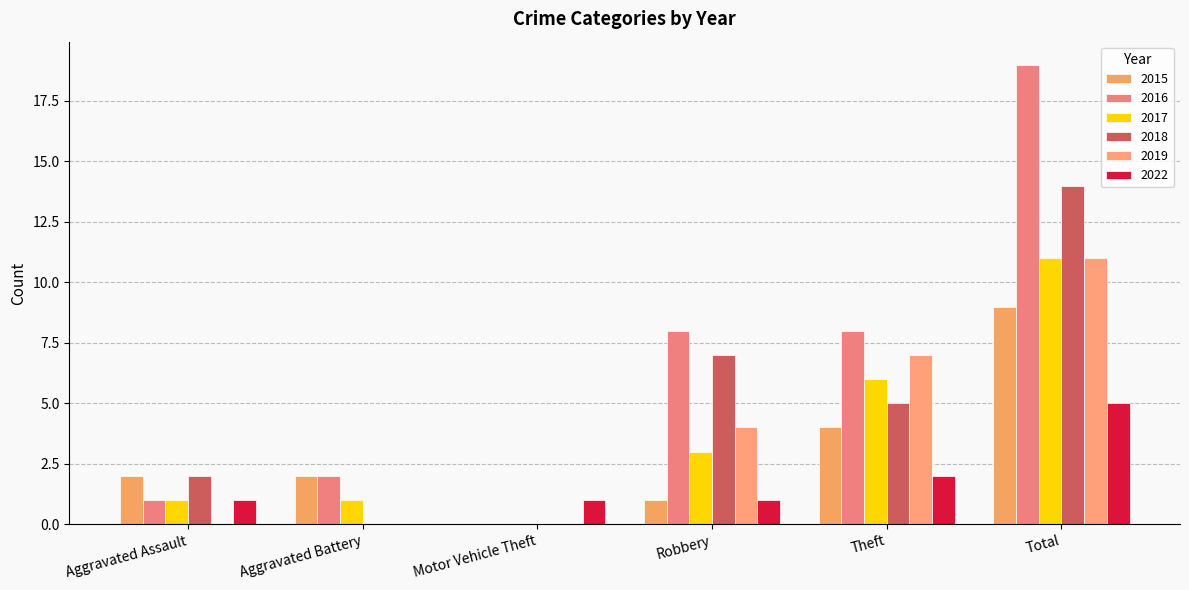

Are the bars grouped side by side (vs. stacked)?

Yes